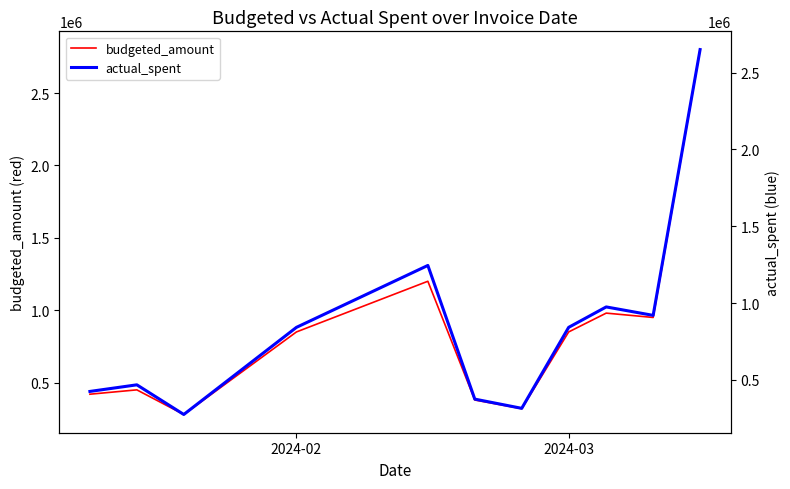

Reading right to left, what are all the values shown in this chart?

budgeted_amount: 2800000	950000	980000	850000	320000	380000	1200000	850000	280000	450000	420000
actual_spent: 2650000	920000	975000	842000	315000	375000	1245000	842000	275000	468000	425000